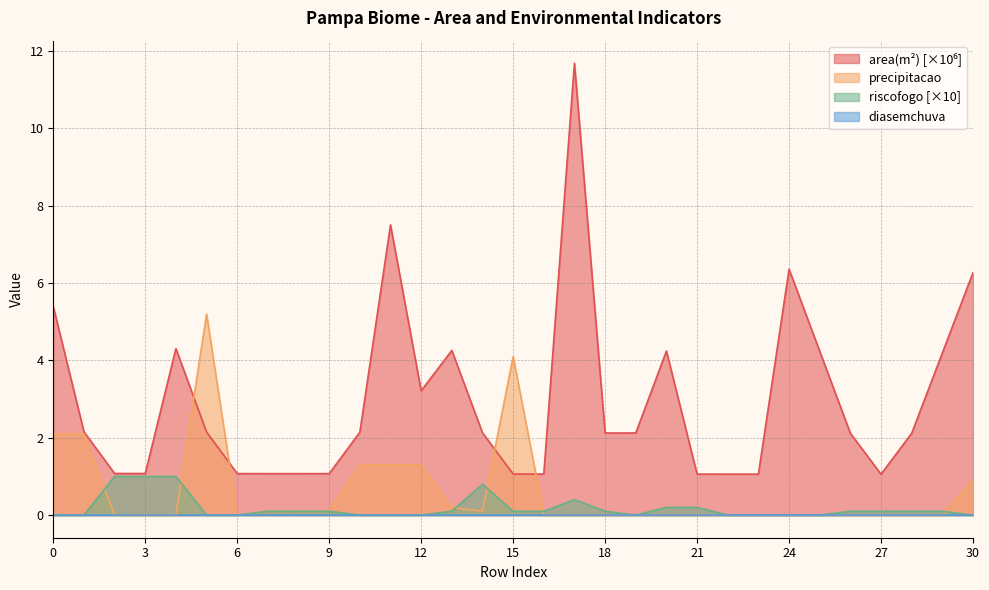

True or false: riscofogo [×10] has a value of 0.0 at 24.

True